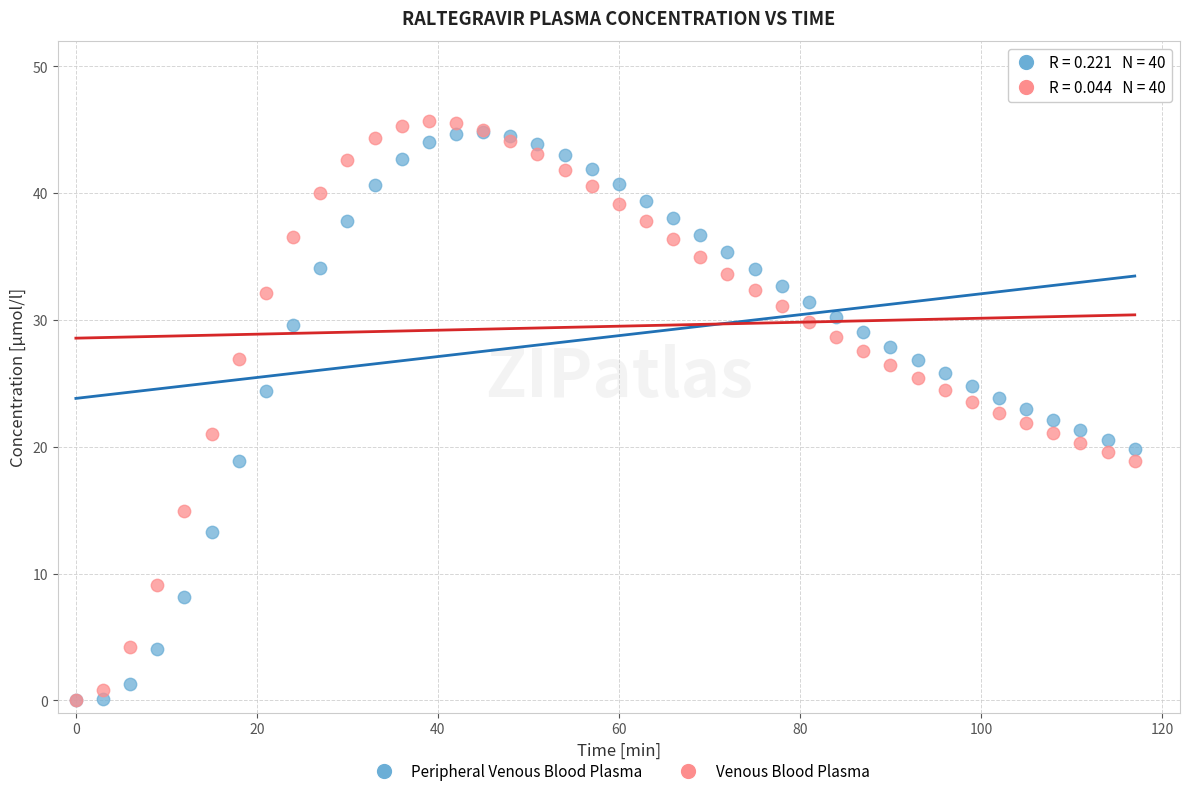

Which series contains the highest Y value?

Venous Blood Plasma